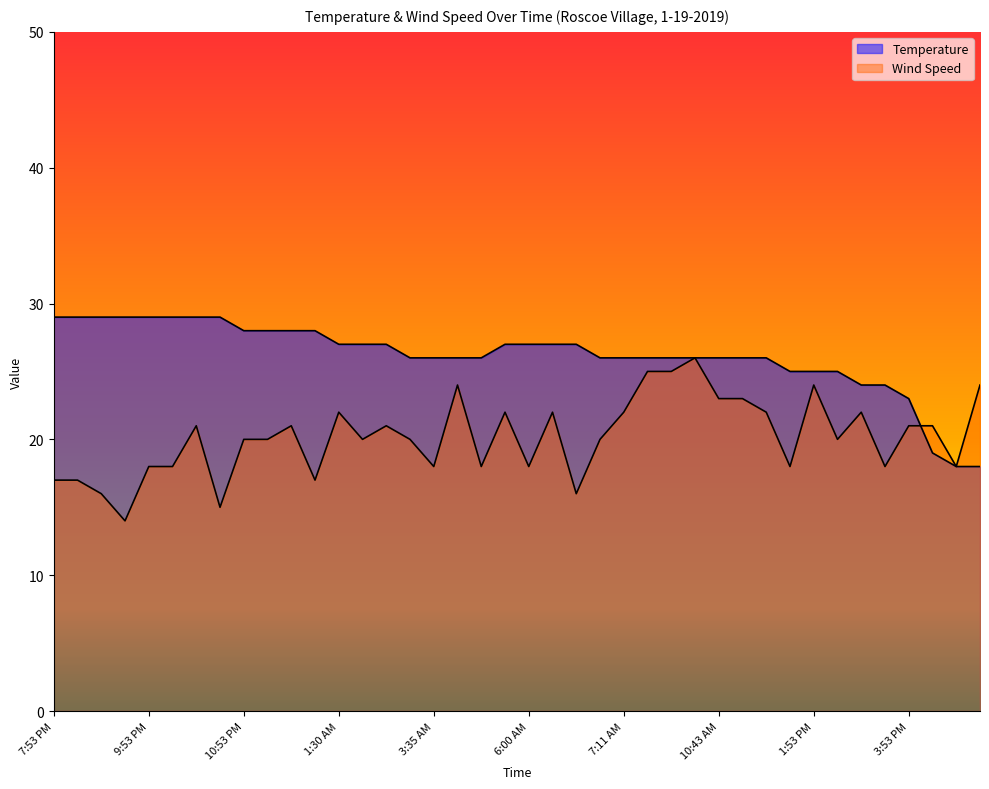

Which series has the widest spread of values?

Wind Speed